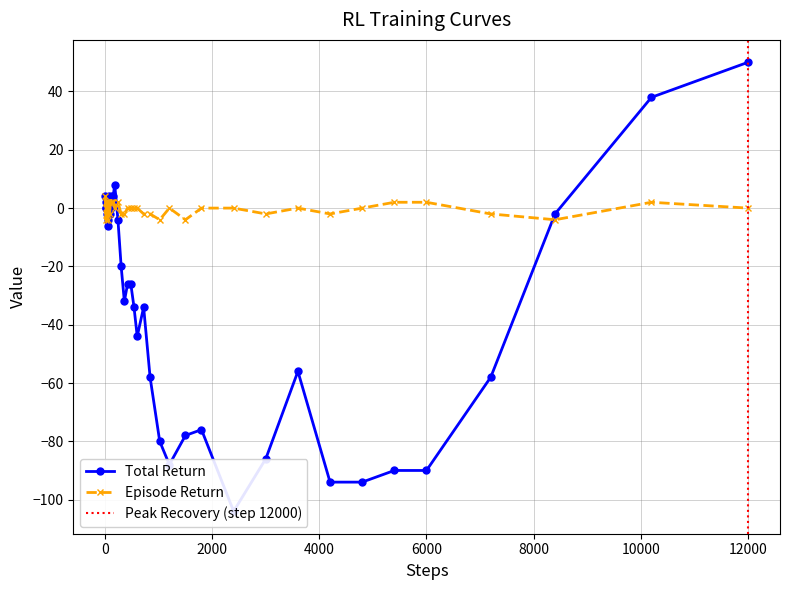

How many negative values does the total_return series have?

27